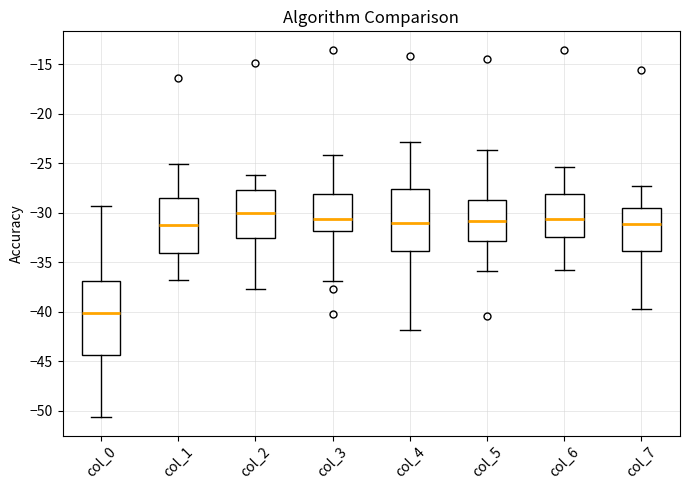

Where is the lower edge of the box for col_0 on the y-axis? The values are not printed on the chart, so give them approximately, as read against the axis.

-44.5